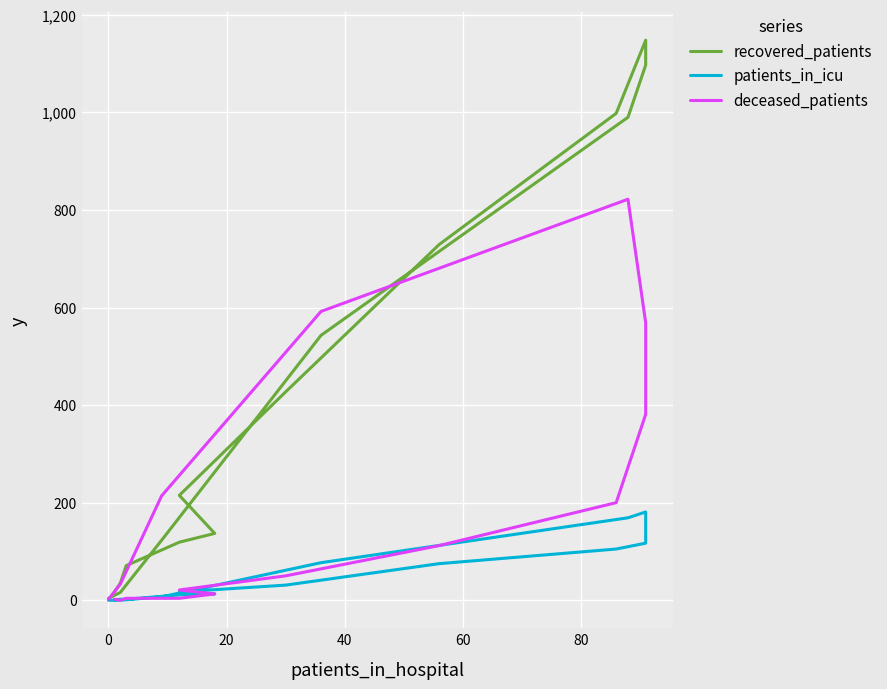

Reading left to right, extract all data points from this chart.

recovered_patients: 17	35	71	119	137	215	427	729	998	1148	1097	990	543	123	16	4
patients_in_icu: 1	2	2	11	13	17	31	75	105	117	181	169	77	7	0	0
deceased_patients: 2	0	4	4	13	21	50	112	200	381	569	822	592	214	33	2